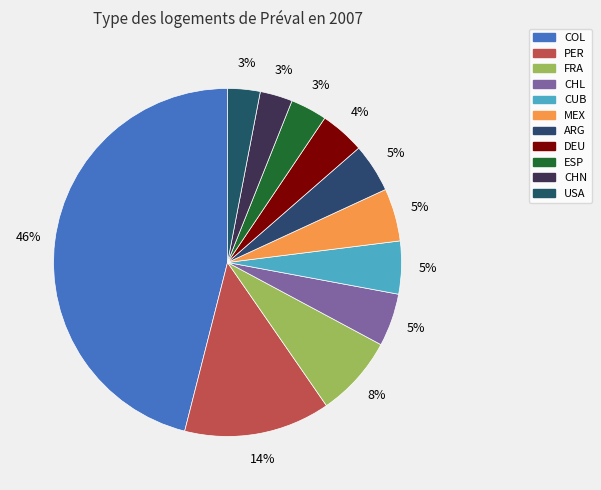

What is the ratio of the value at USA to the value at COL?

0.1